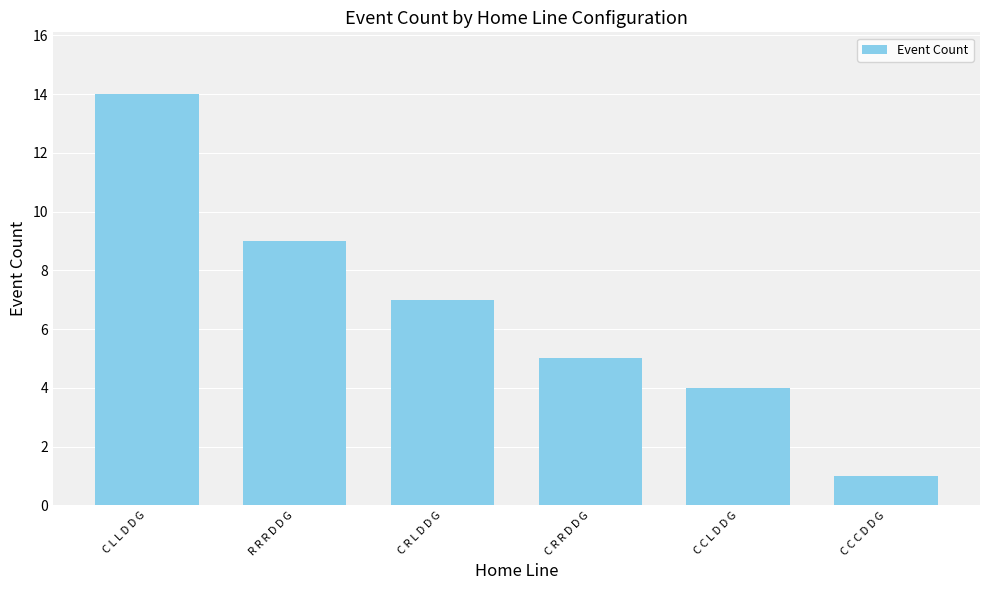

What is the minimum value shown in the chart?

1